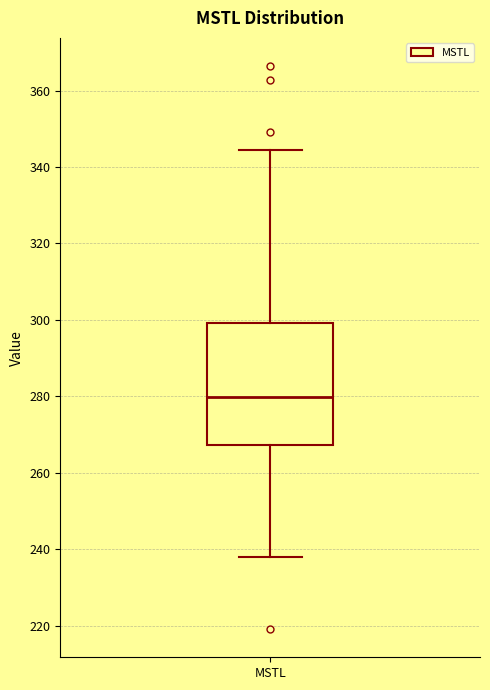

Where is the upper edge of the box for MSTL on the y-axis? The values are not printed on the chart, so give them approximately, as read against the axis.

300